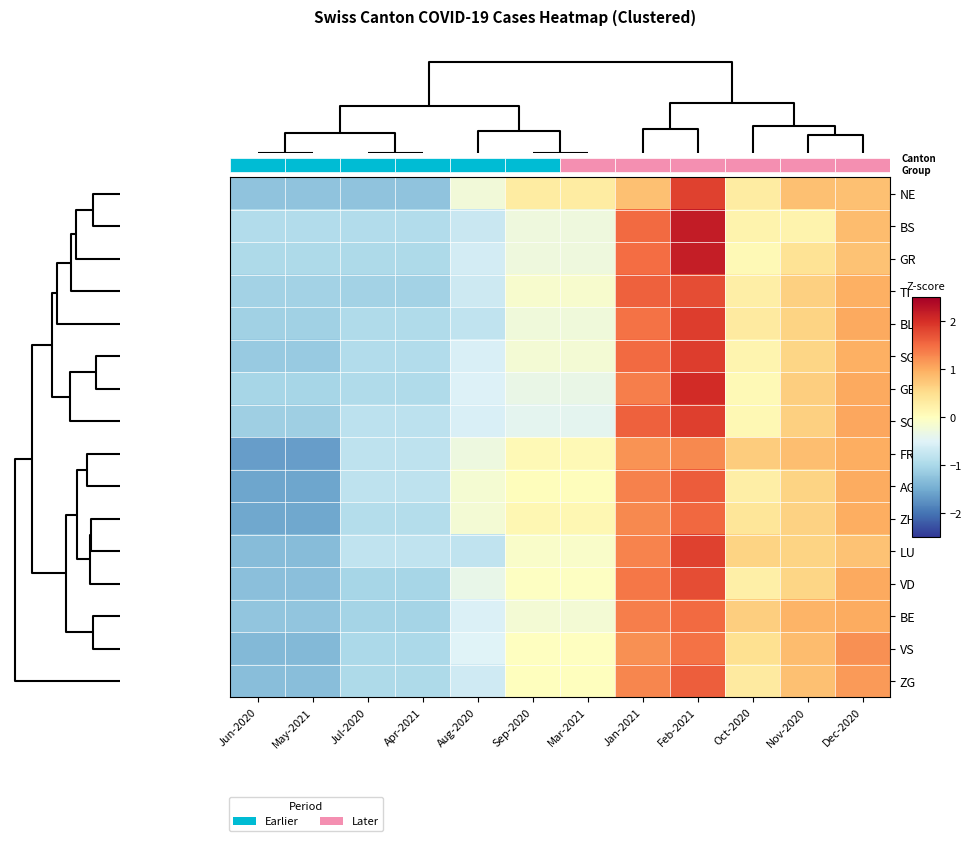

Count the number of categories in the chart.

12